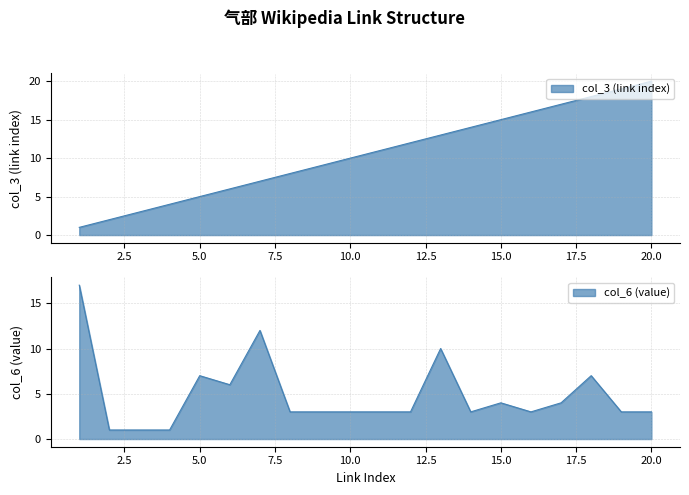

In col_6 (value), how many points are higher than both neighbors (excluding endpoints)?

5